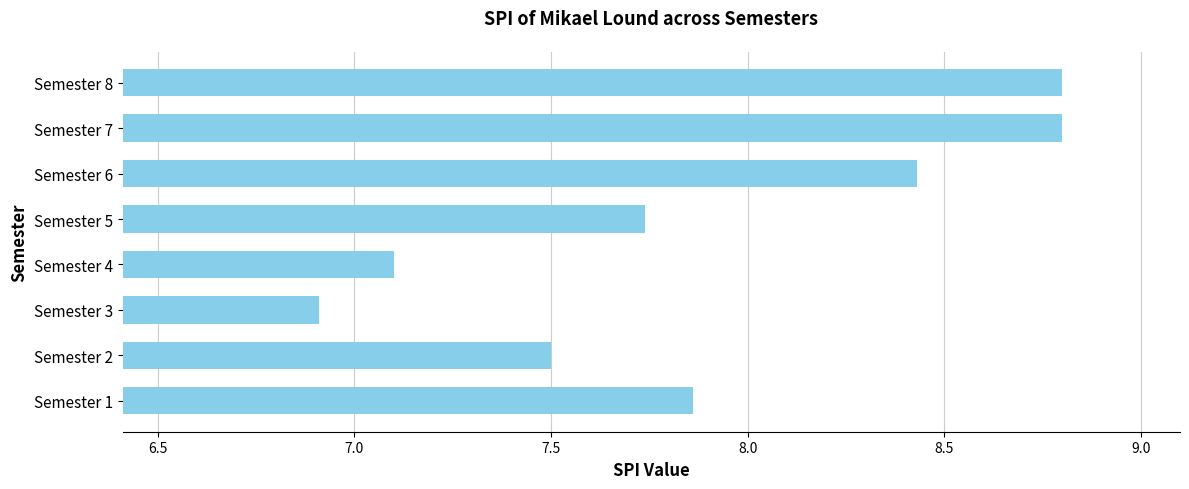

Between Semester 1 and Semester 7, which is larger?

Semester 7